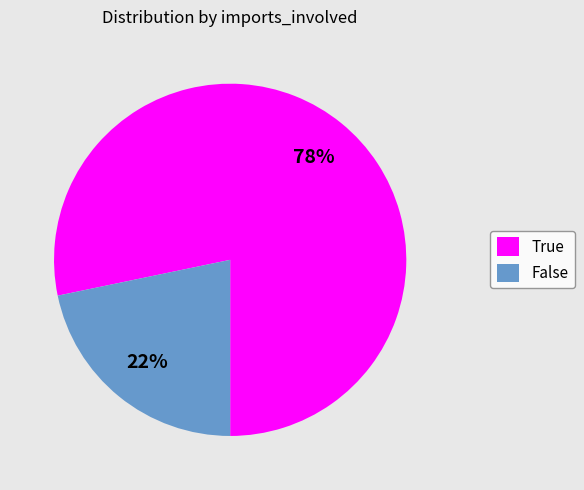

Which has a higher value, True or False?

True